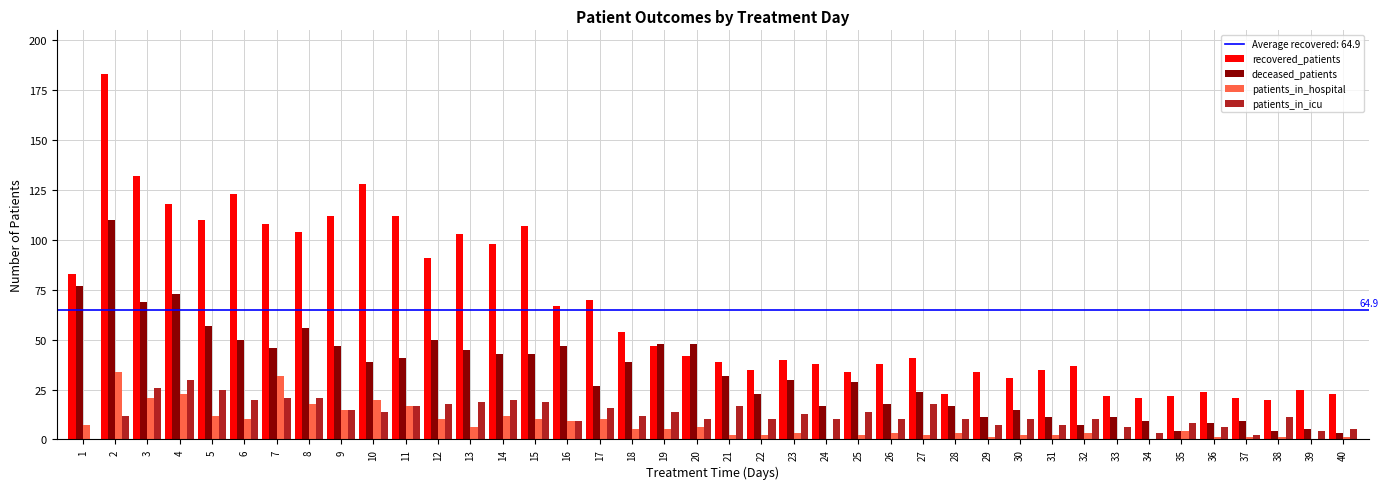

What is the average value of the recovered_patients series?

65